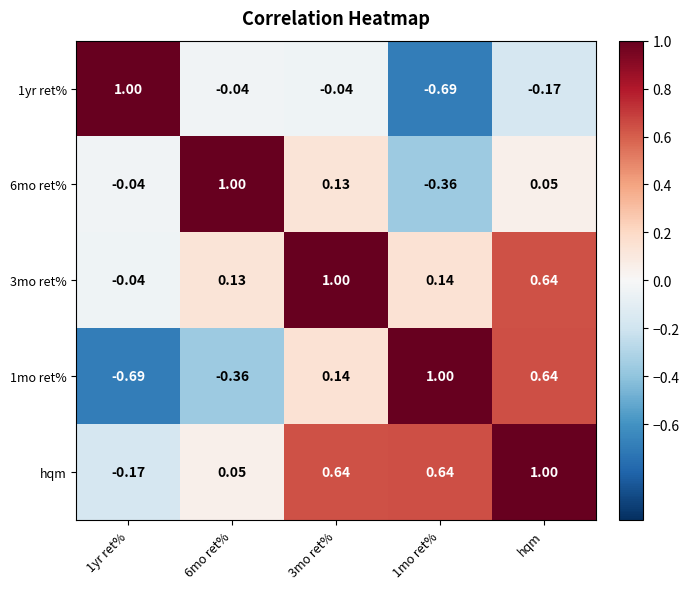

Which category has the highest value in the hqm series?

hqm